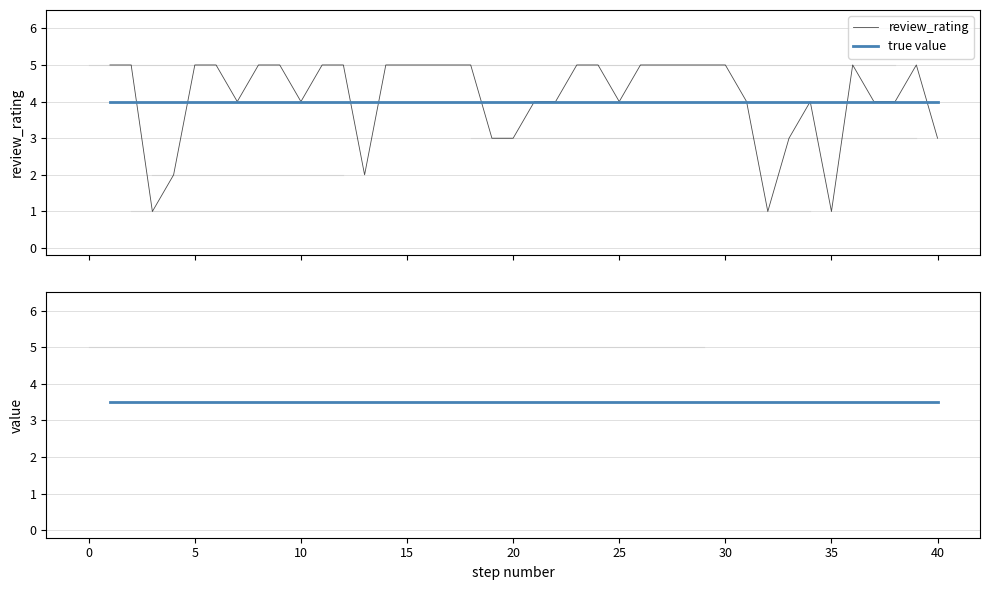

List the series in order of their peak value, highest first.

review_rating, value, true value